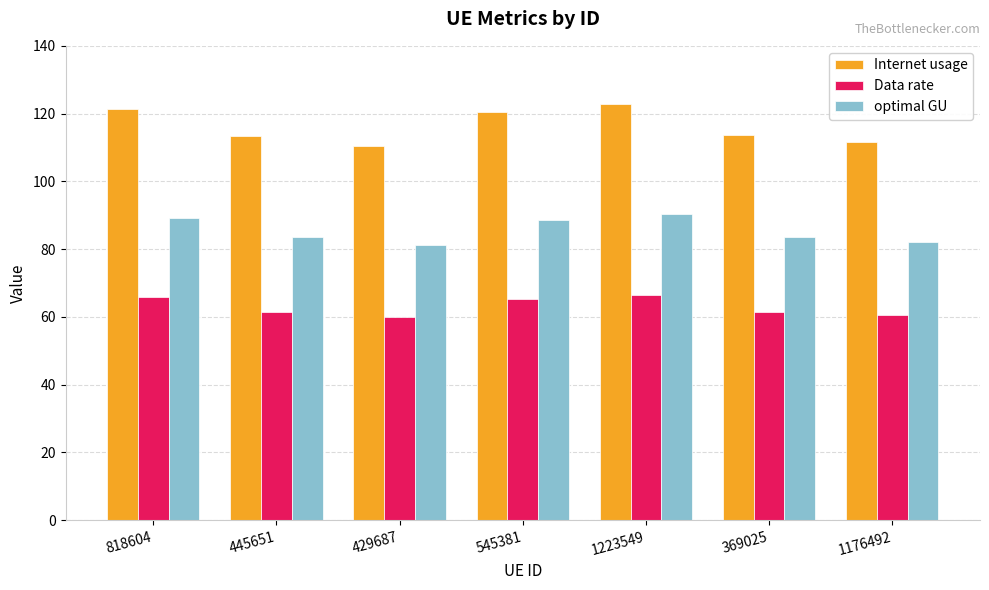

List the series in order of their overall mean, highest first.

Internet usage, optimal GU, Data rate